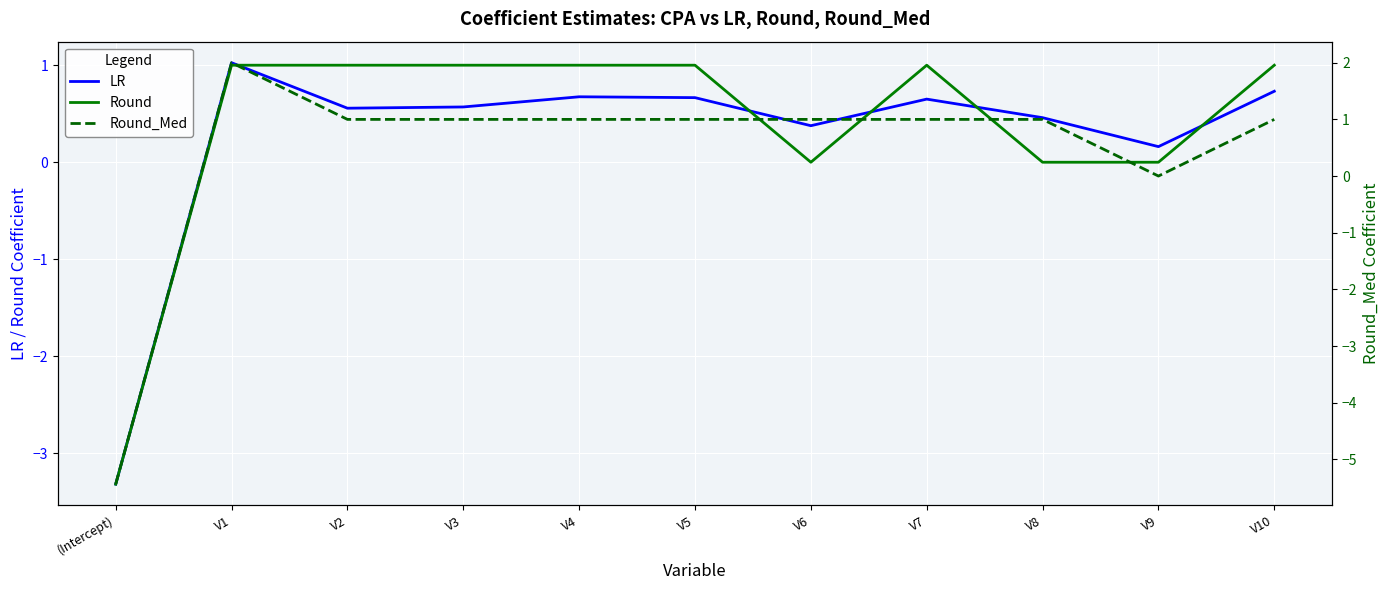

True or false: Round_Med has a value of 0.3 at V4.

False